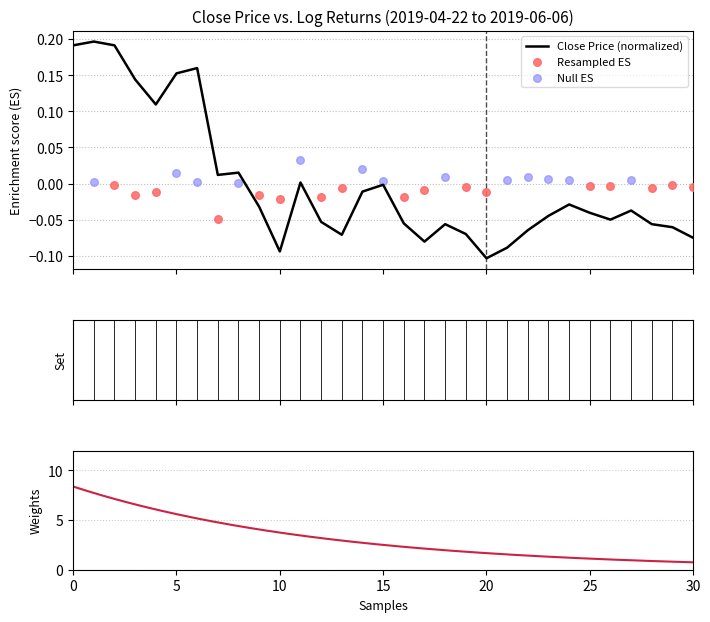

Between 11 and 14, which is larger?

11